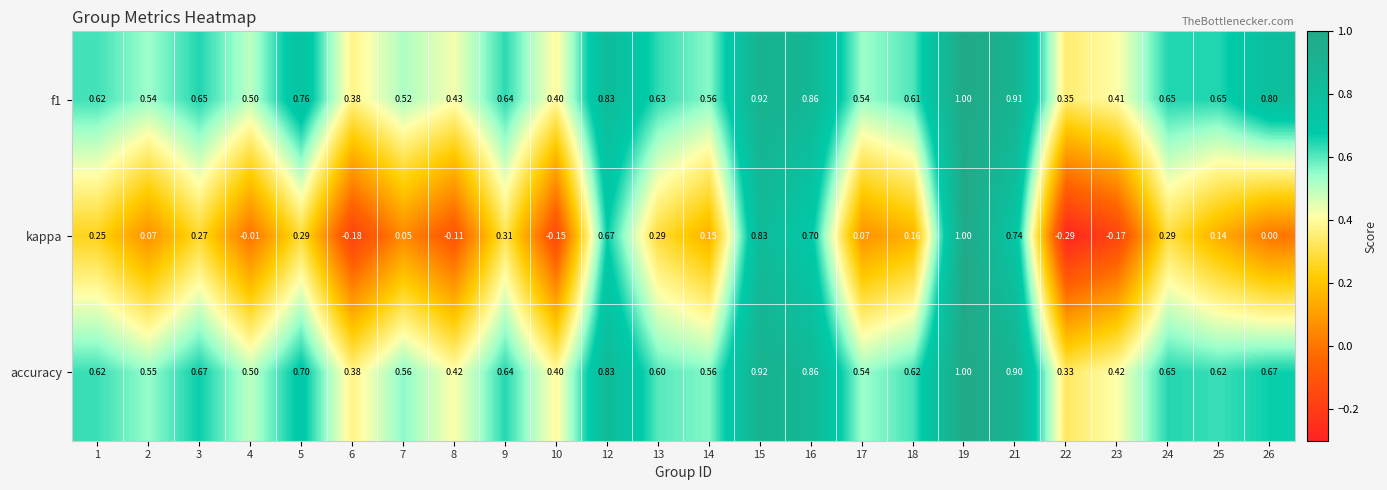

Which series changed the most between 9 and 24?

kappa